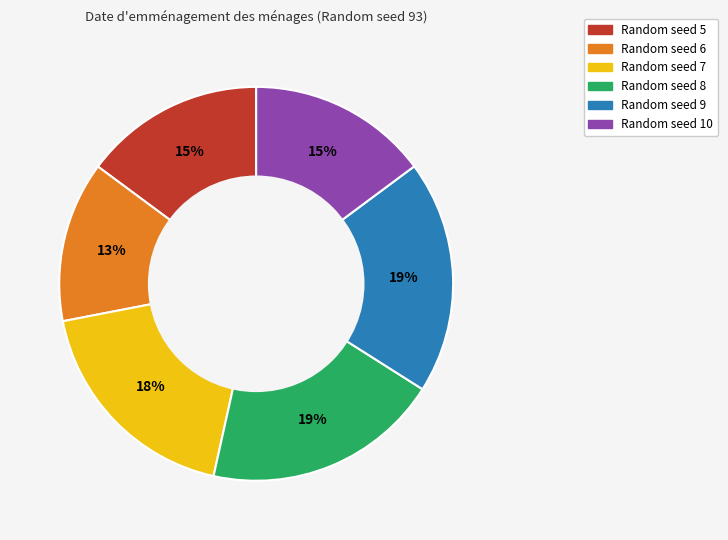

How many segments does this pie chart have?

6